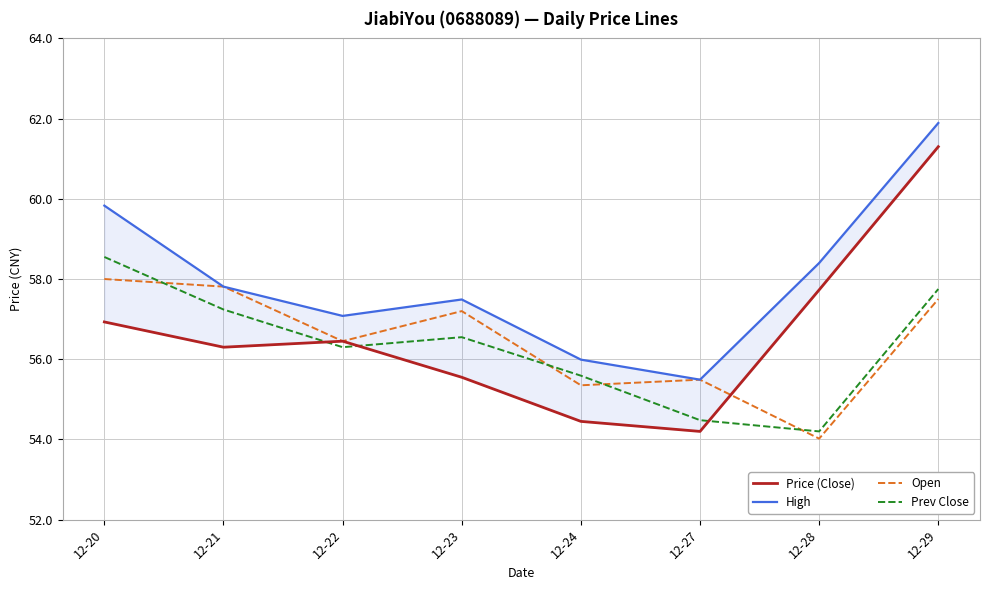

What is the maximum value for Price (Close)?

61.3